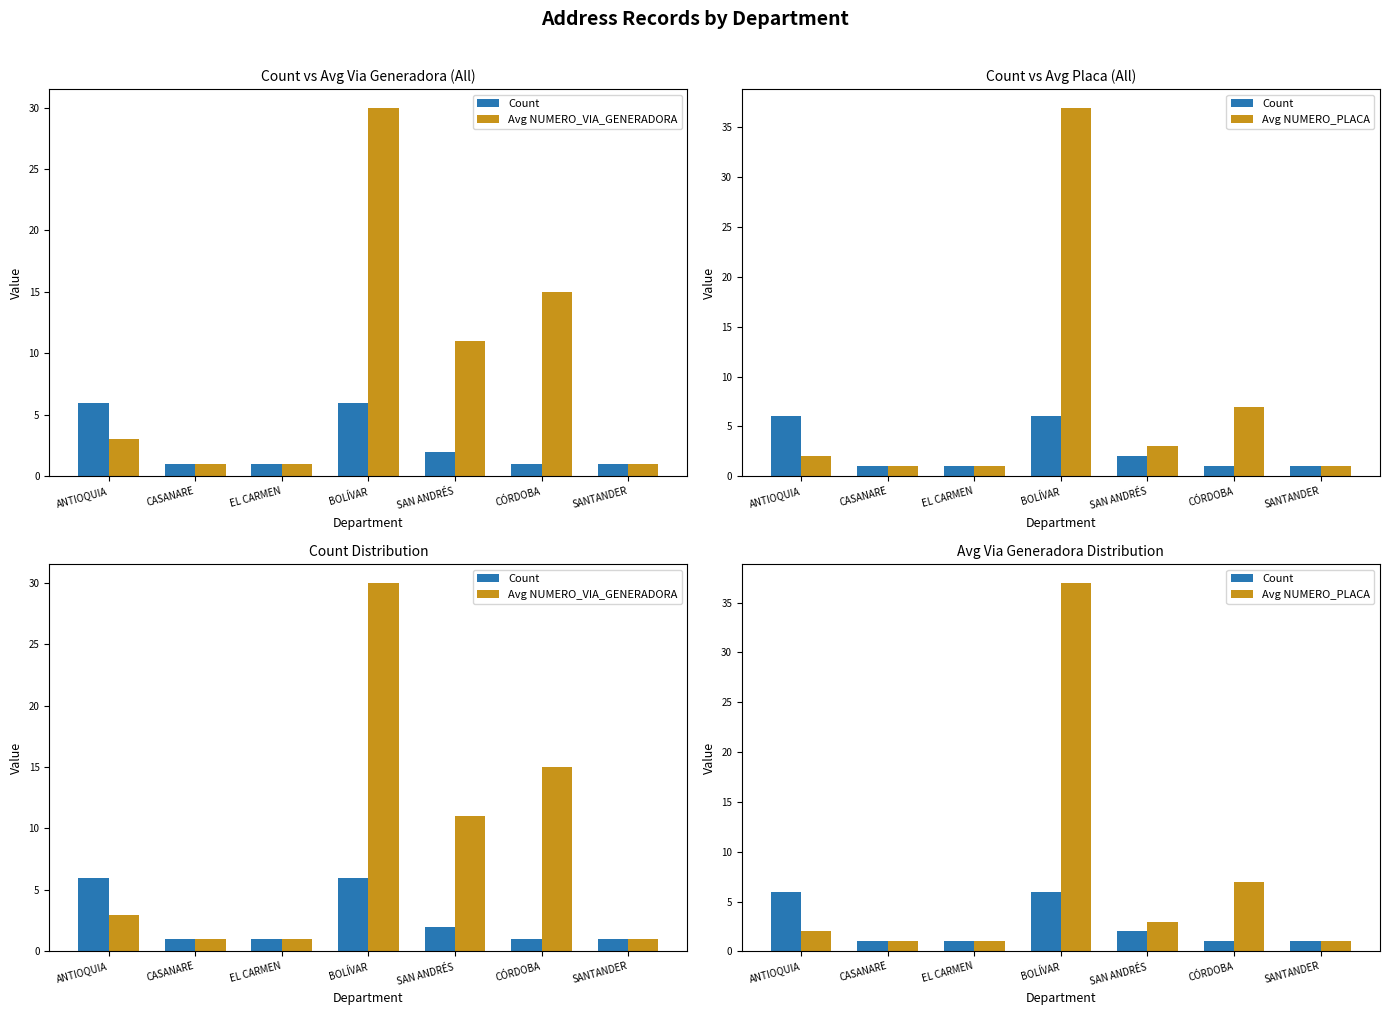

What is the total value across all series at SAN ANDRÉS?

16